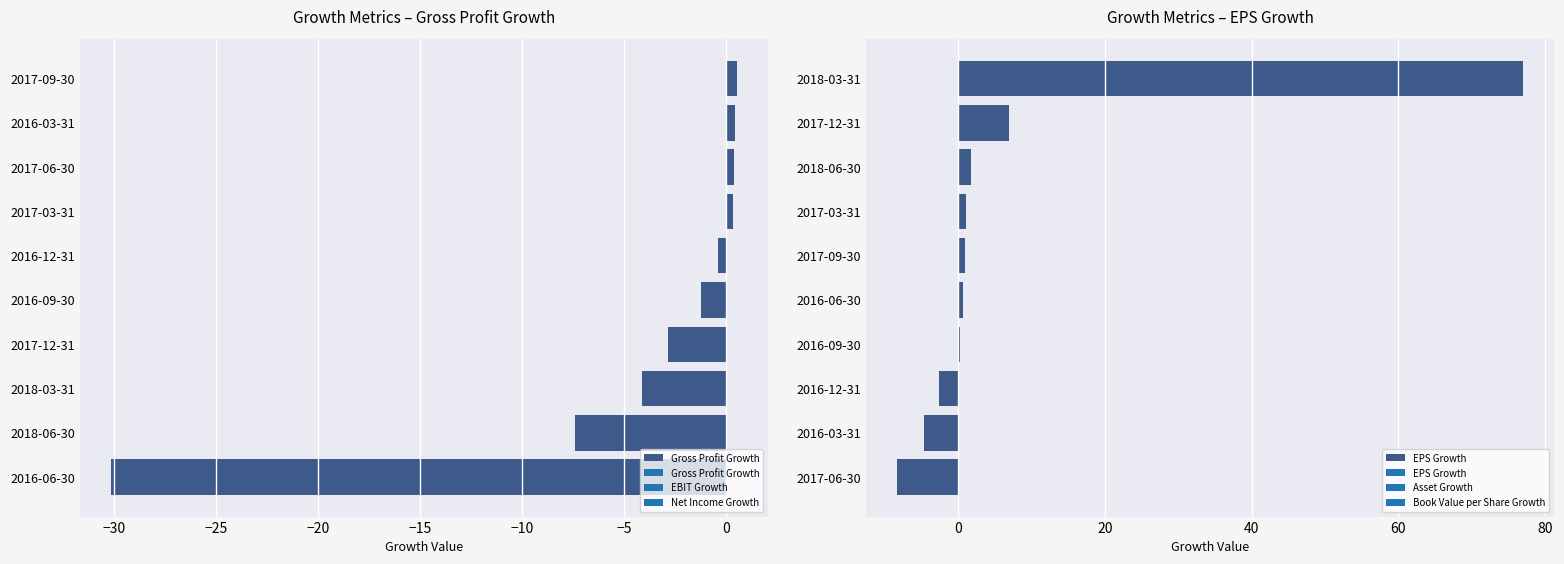

What are all the series names shown in the legend?

Gross Profit Growth, EPS Growth